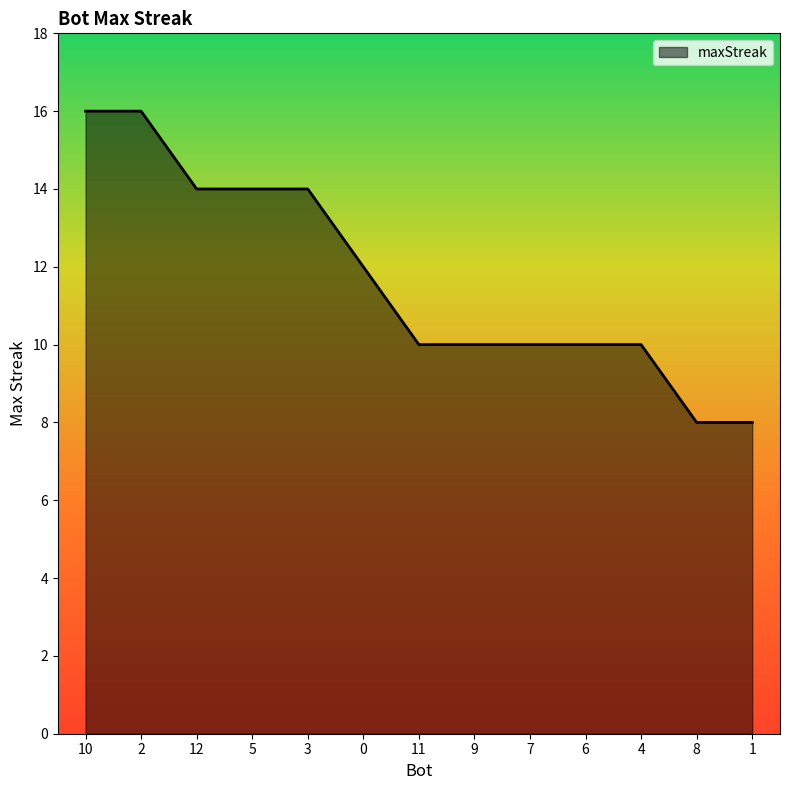

How many values are between 10 and 14?

9